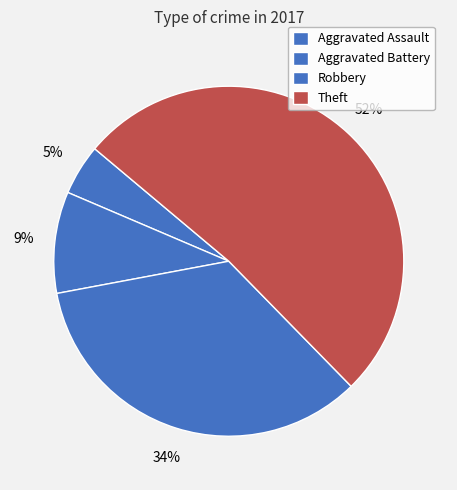

How many segments does this pie chart have?

4